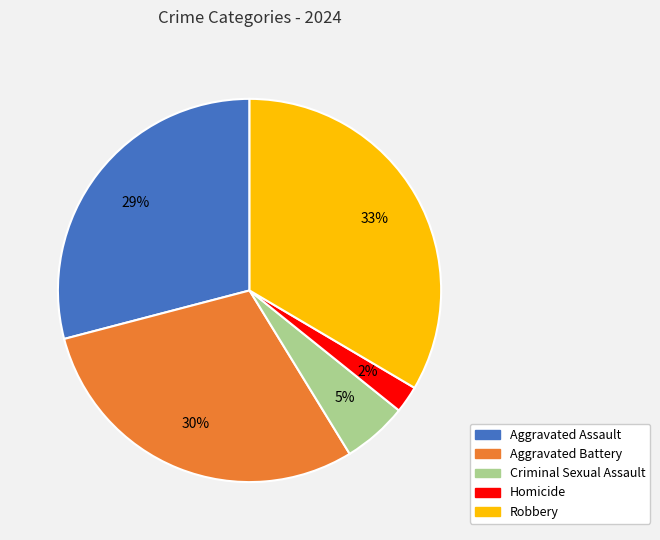

Which slice is the largest?

Robbery